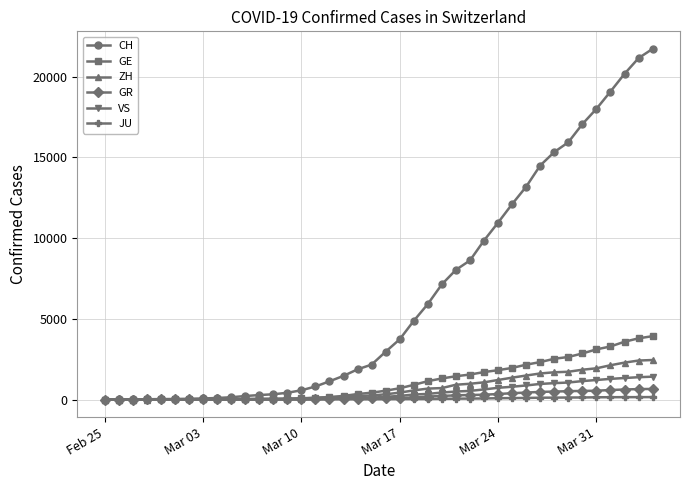

How many lines are shown in the chart?

6